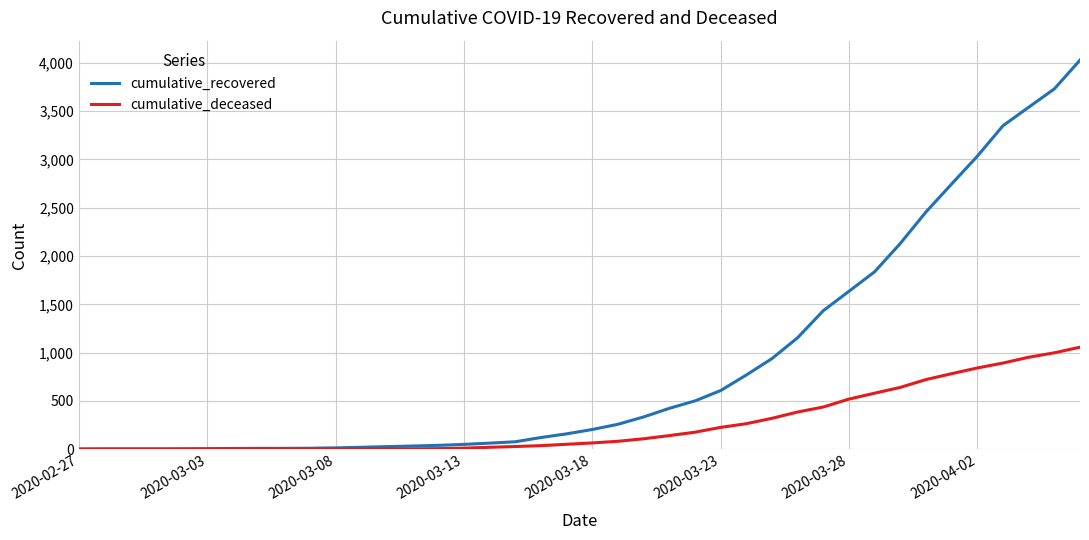

What is the average value of the cumulative_recovered series?

894